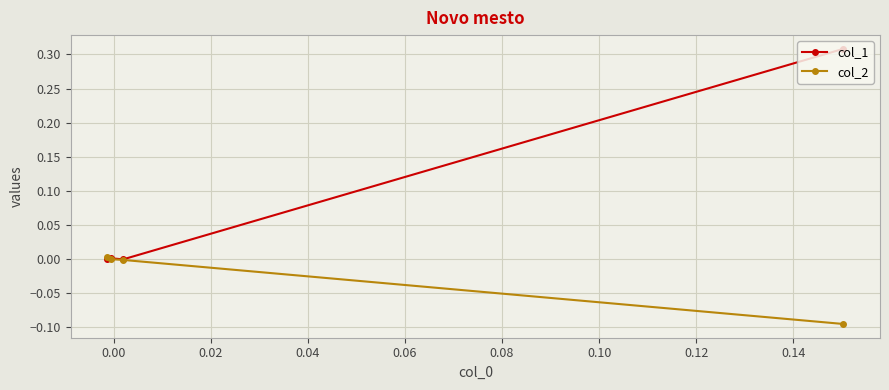

Which series has the largest total across all categories?

col_1